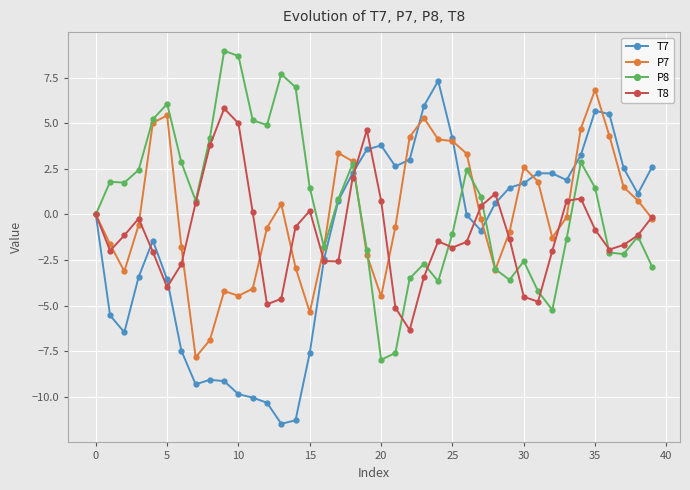

How many distinct data groups are displayed?

4